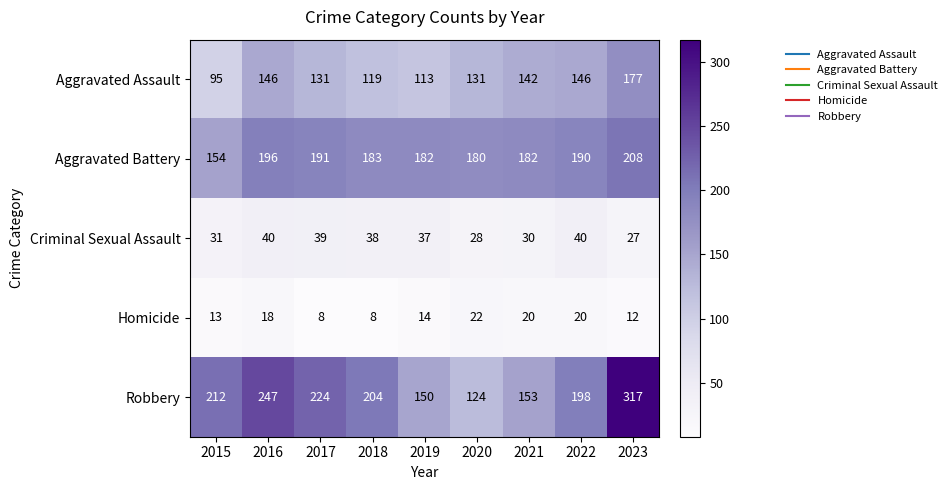

What is the greatest value displayed?

317